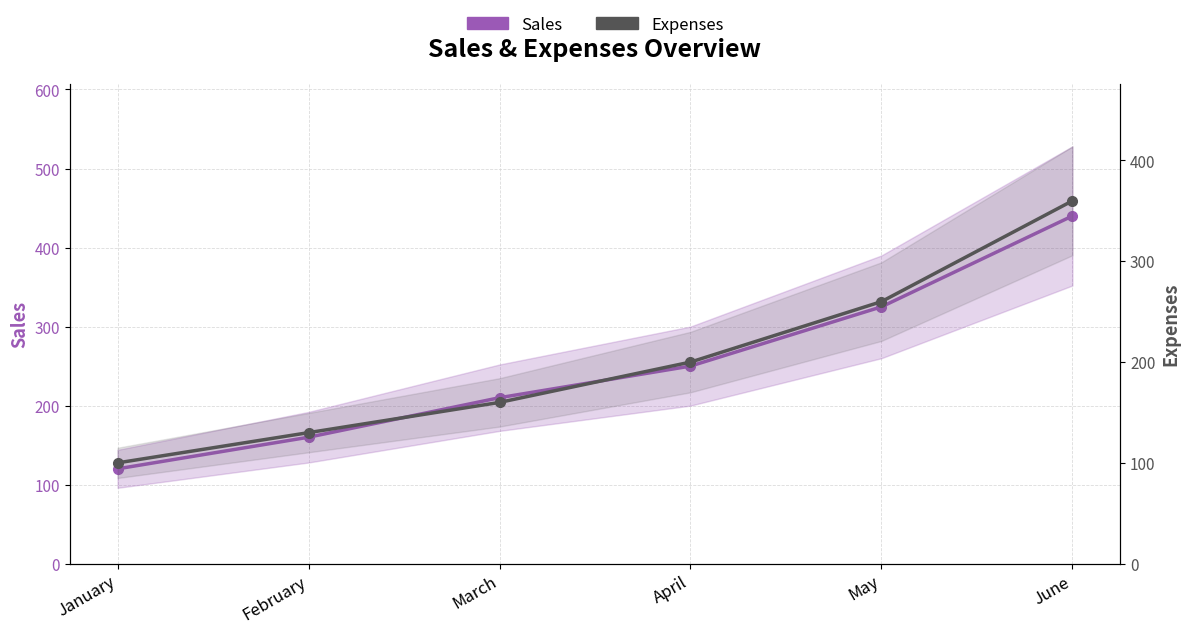

What is the average value of the Expenses series?

202